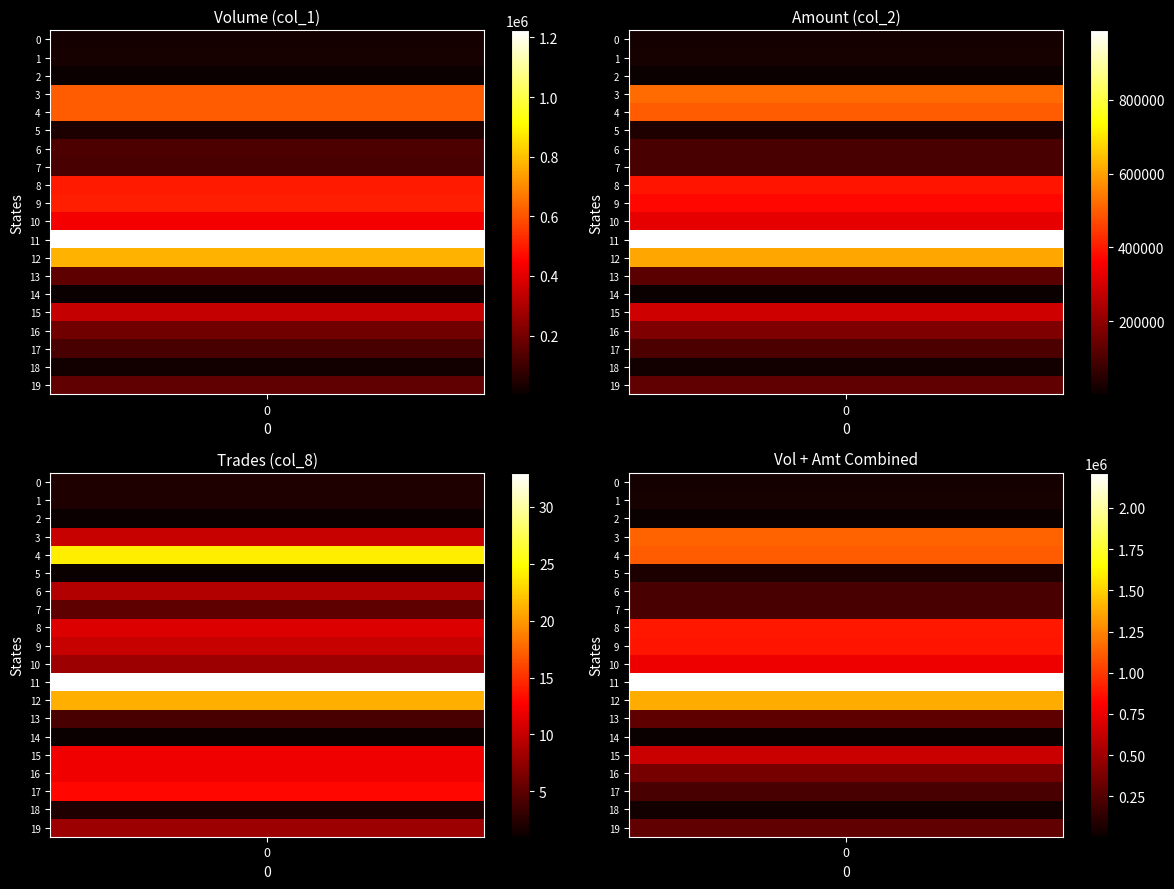

What is the difference between the highest and lowest values at 10?

428992